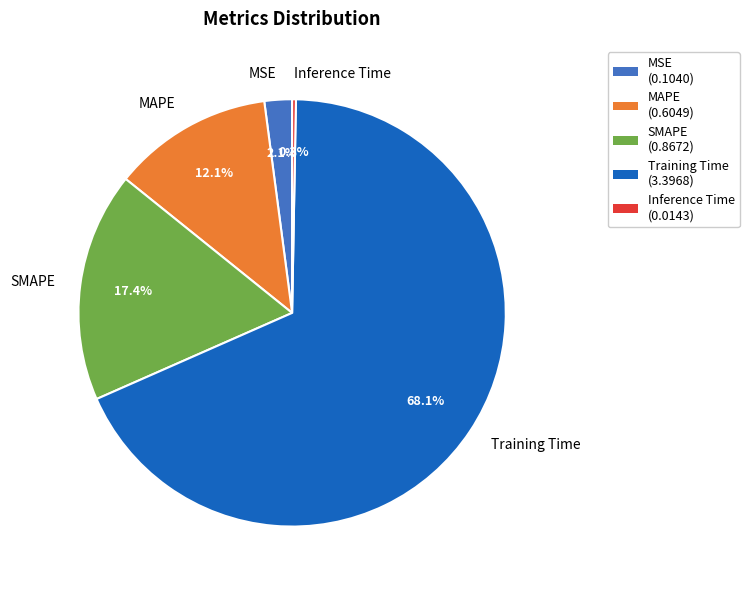

To the nearest percent, what is the average slice percentage?

20%